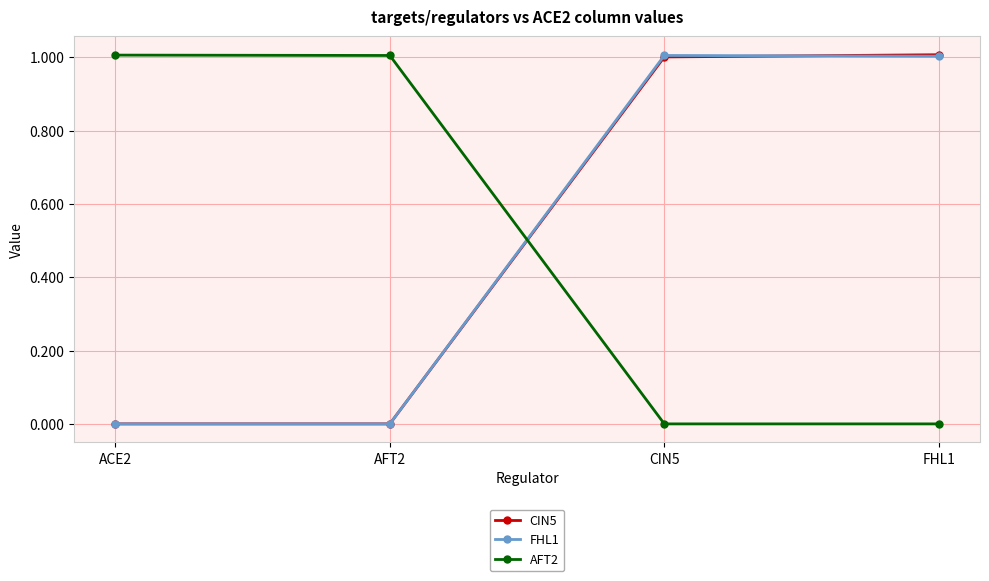

How many data points in FHL1 are less than 1?

2